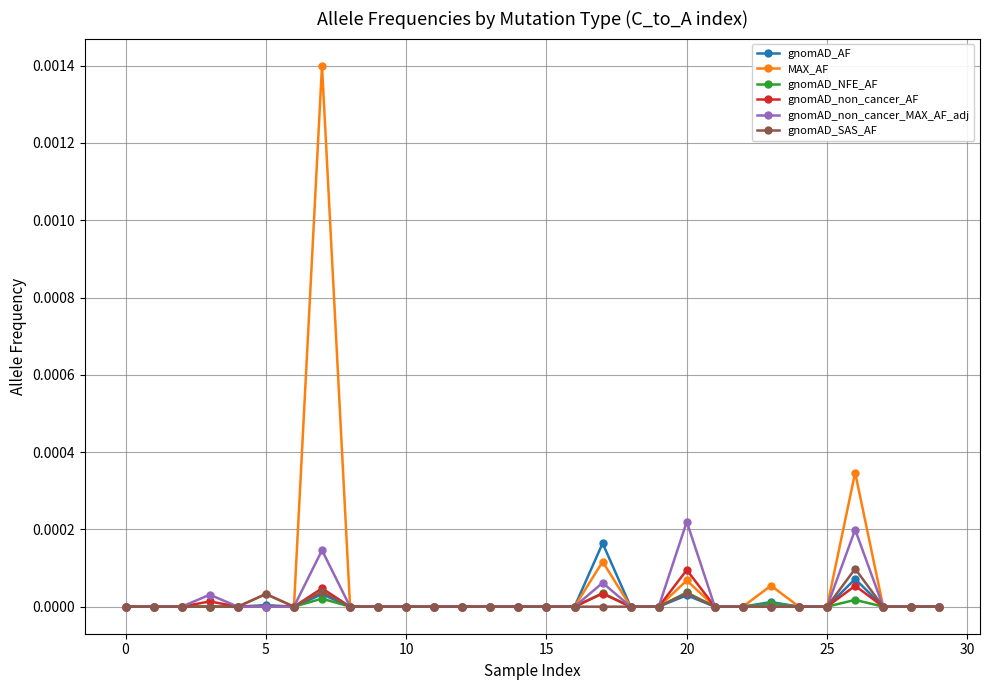

What are all the series names shown in the legend?

gnomAD_AF, MAX_AF, gnomAD_NFE_AF, gnomAD_non_cancer_AF, gnomAD_non_cancer_MAX_AF_adj, gnomAD_SAS_AF